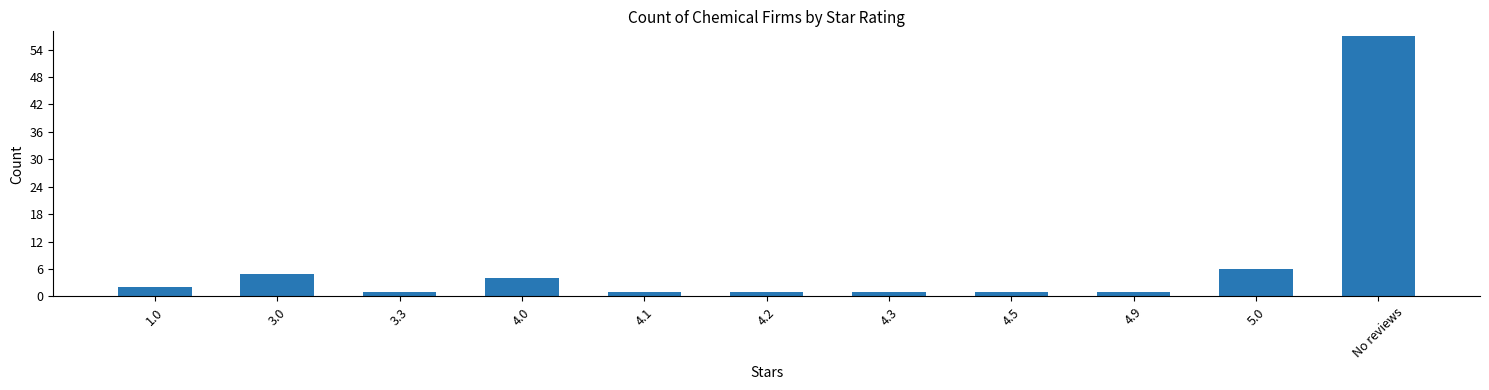

What is the difference between the second highest and second lowest values?

5